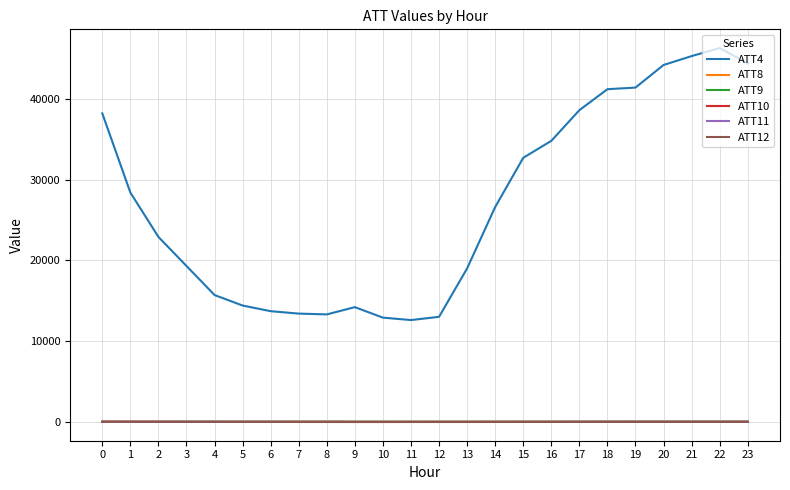

Count the number of data series in this chart.

6